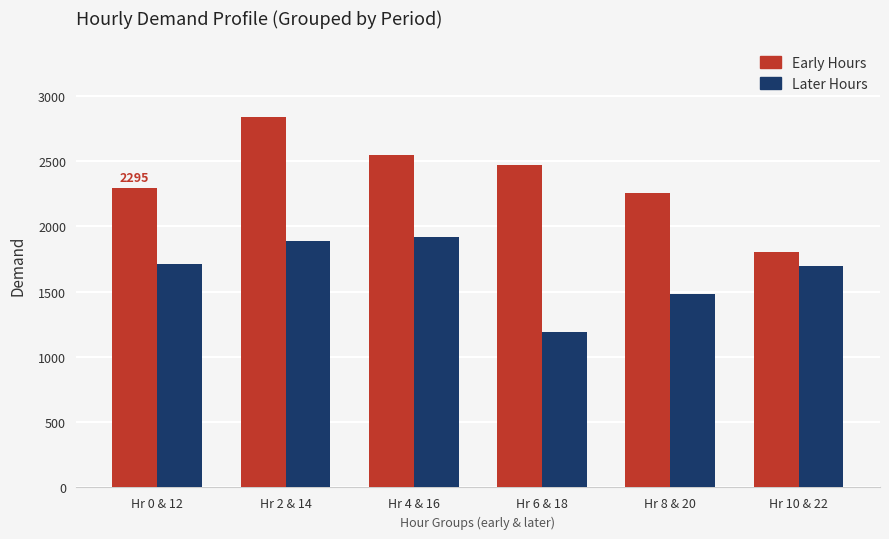

Which category has the highest value across all series?

Hr 2 & 14